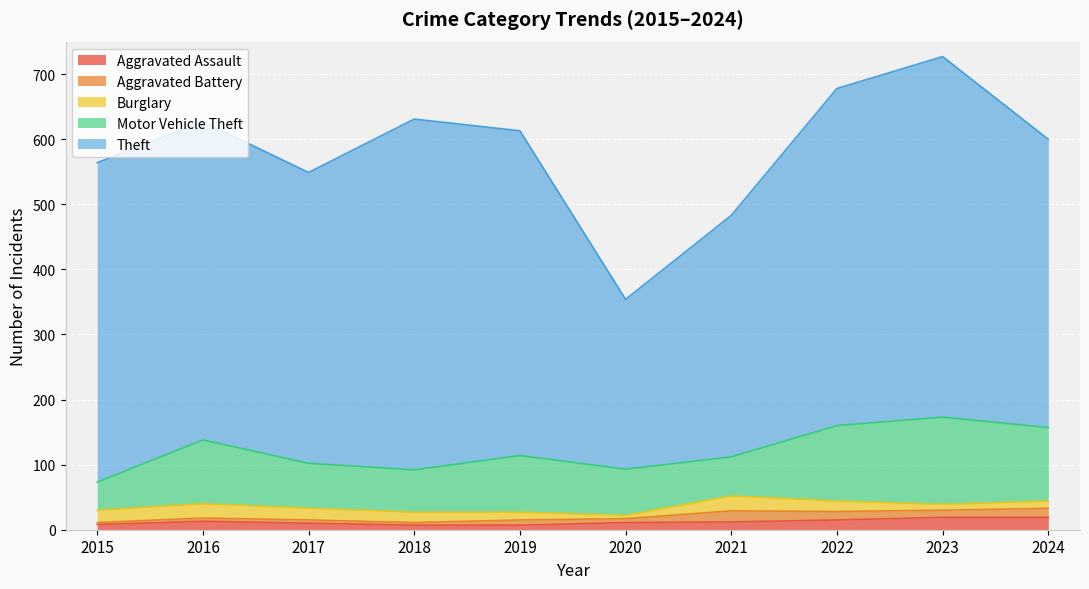

True or false: Theft has more than 2 interior local peaks.

False